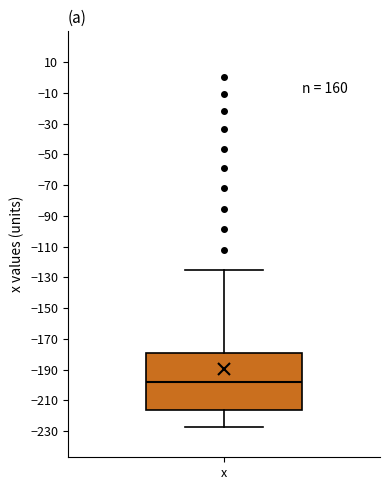

Transcribe this box plot: give where the median line is, the range the box spans, and where the two whiskers end, as read against the y-axis. The values are not printed on the chart, so give them approximately, as read against the axis.

median -198, box -216 to -178, whiskers -226 to -126